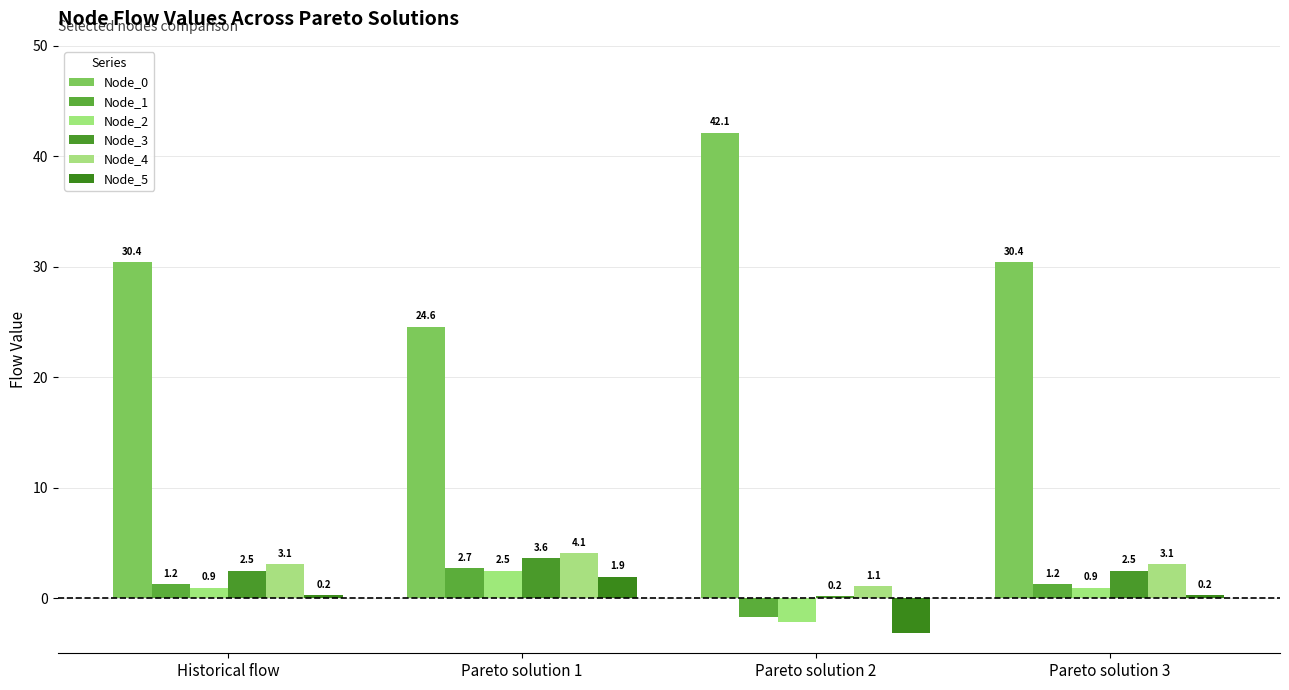

What is the total value across all series at Pareto solution 3?

38.4